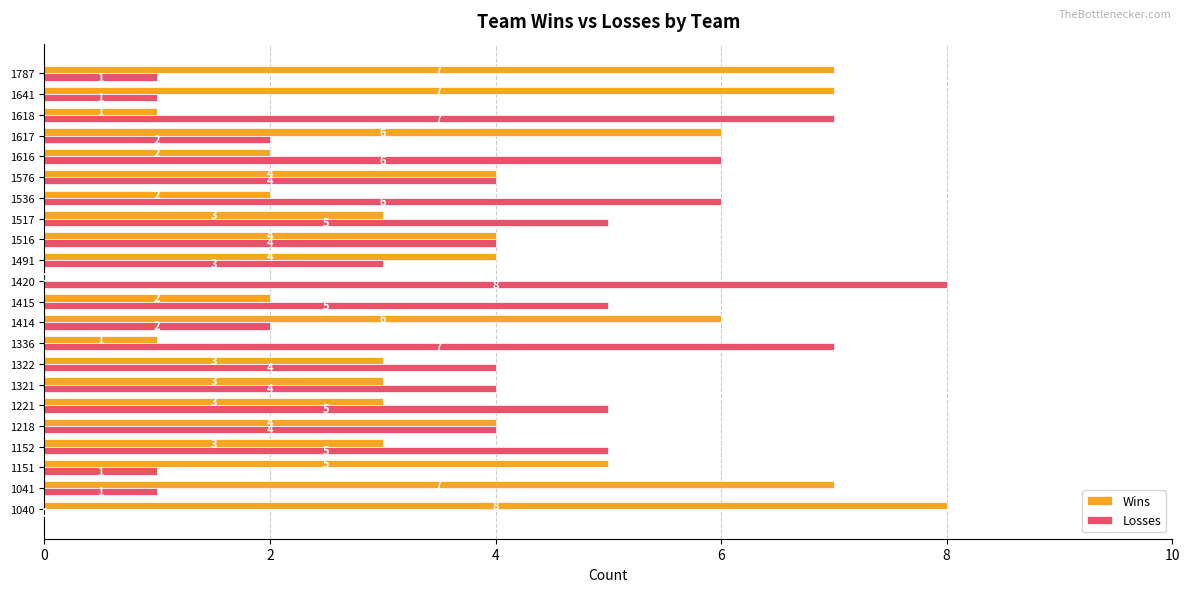

Is the value of Wins at 1415 greater than the value of Losses at 1420?

No